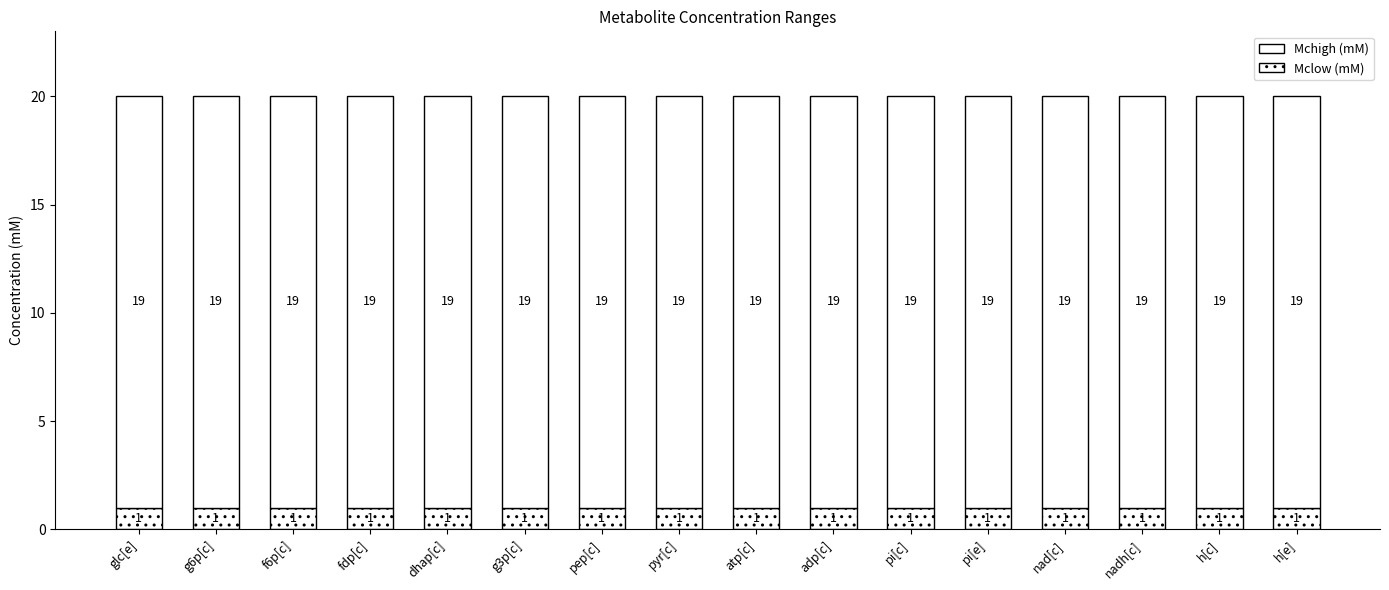

Count the number of categories in the chart.

16